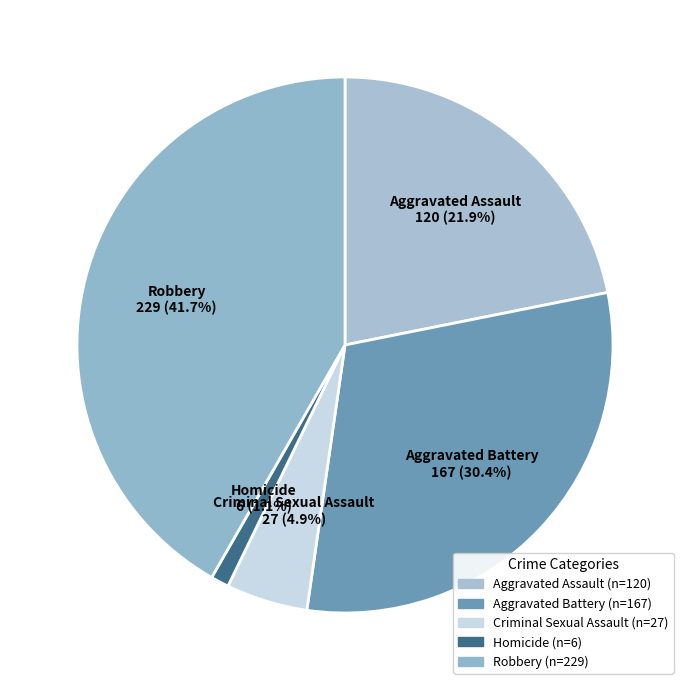

To the nearest percent, what is the combined percentage of Robbery and Homicide?

43%